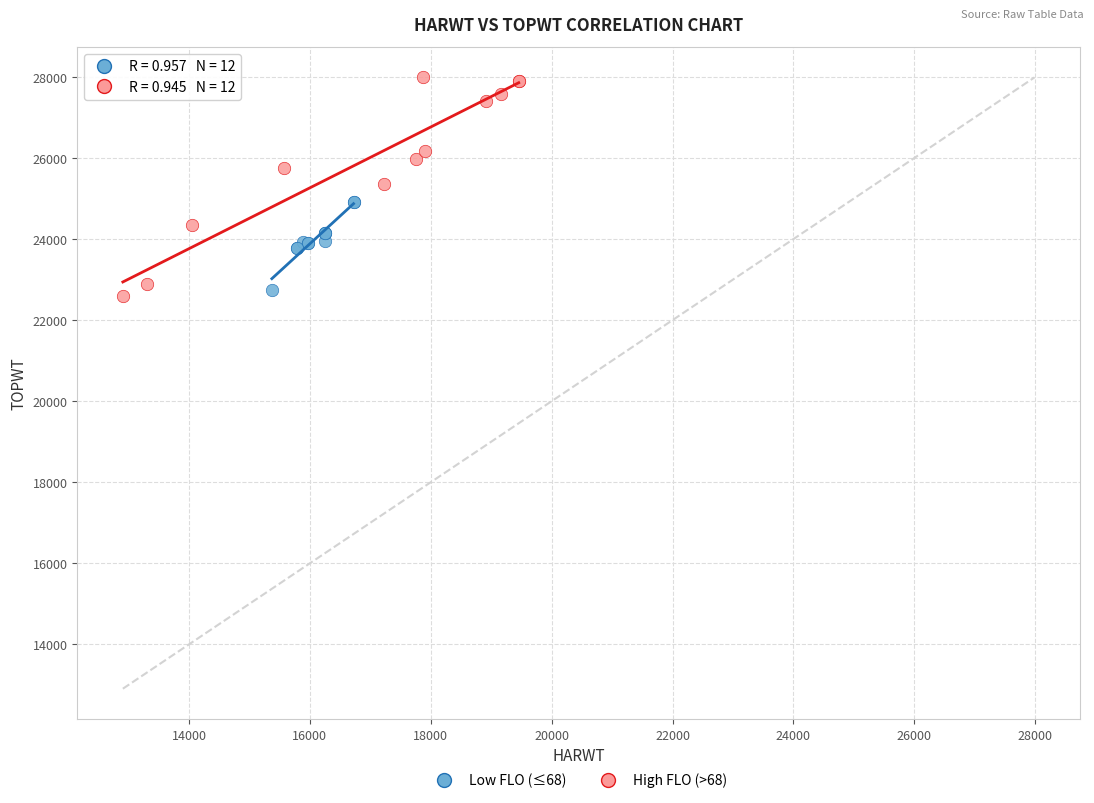

Which series reaches the minimum Y coordinate?

High FLO (>68)